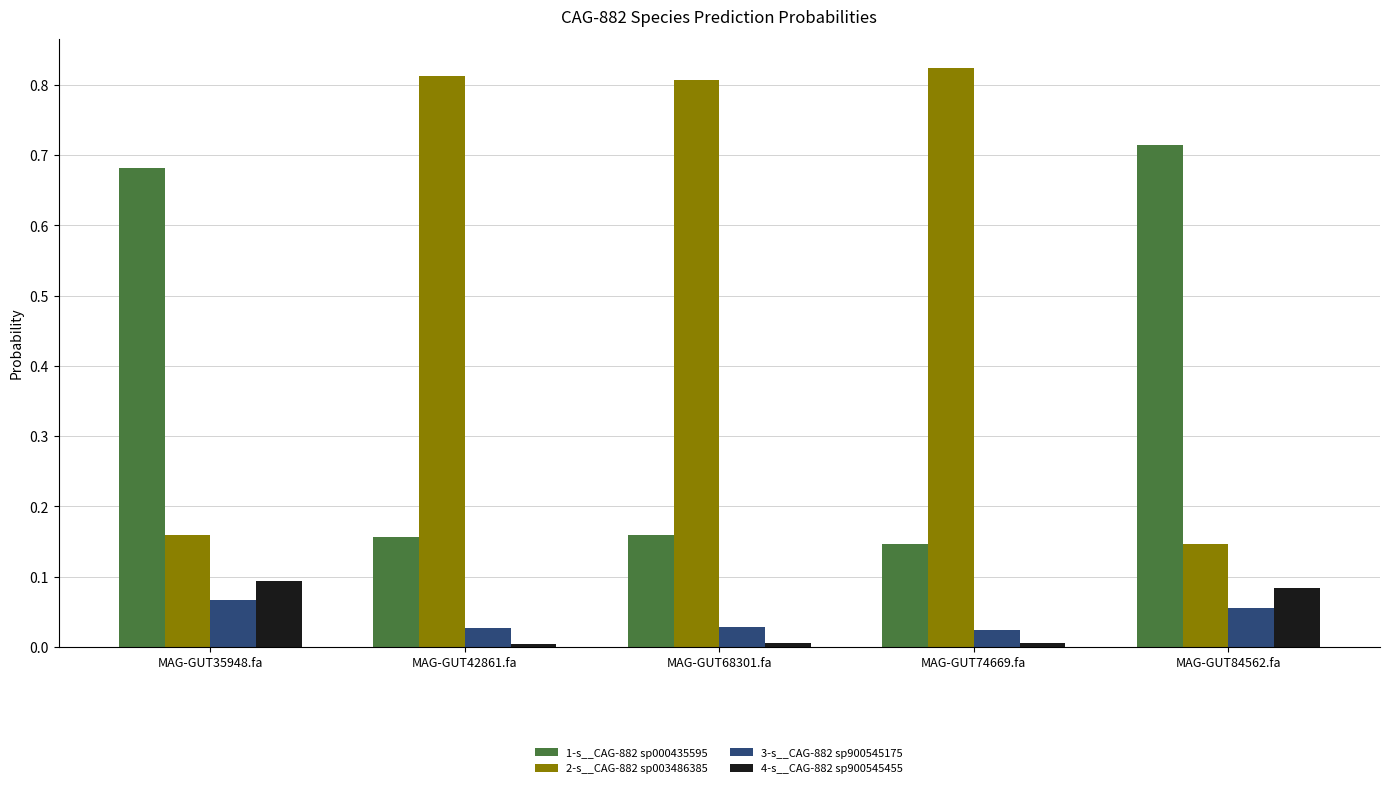

Are the bars grouped side by side (vs. stacked)?

Yes